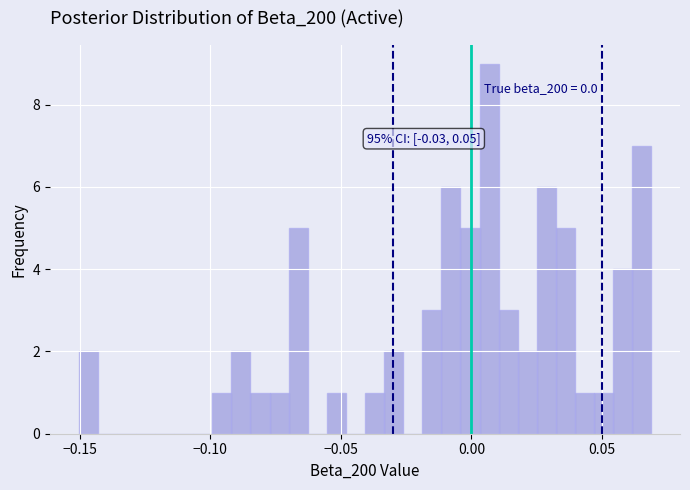

Around what value on the x-axis is the tallest bar? Give the approximate position of its centre, as read against the axis.

0.005